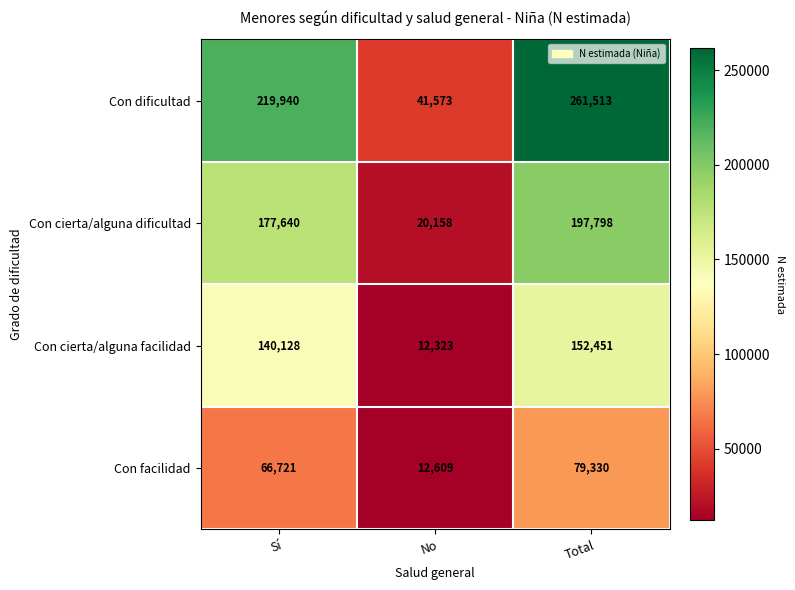

At which category does the chart reach its peak across all series?

Total